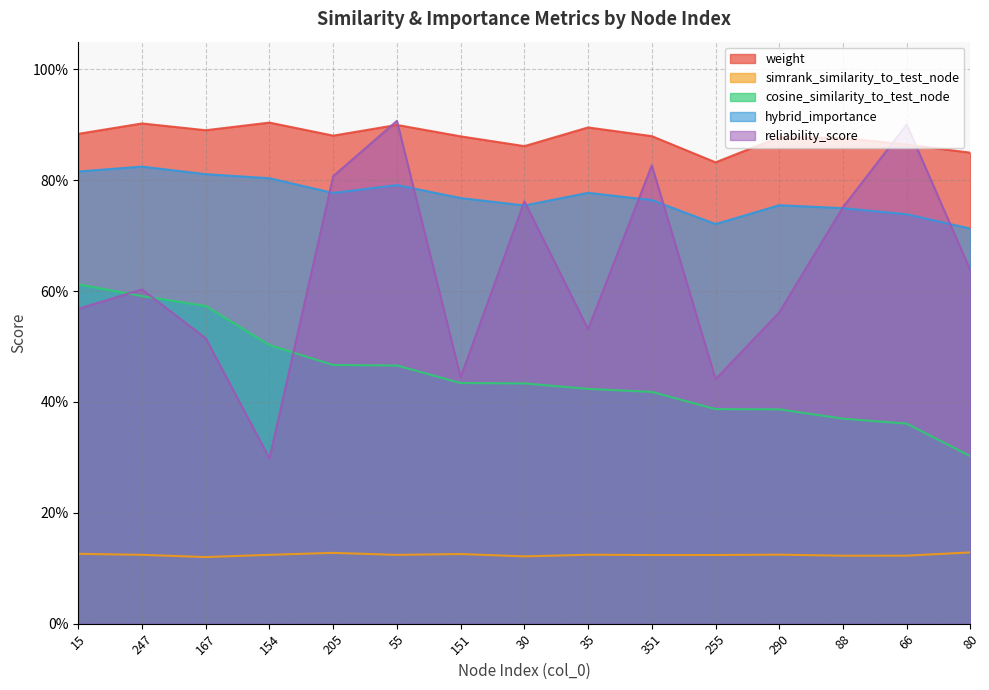

The cosine_similarity_to_test_node series shows 0.6 at 247. True or false?

True